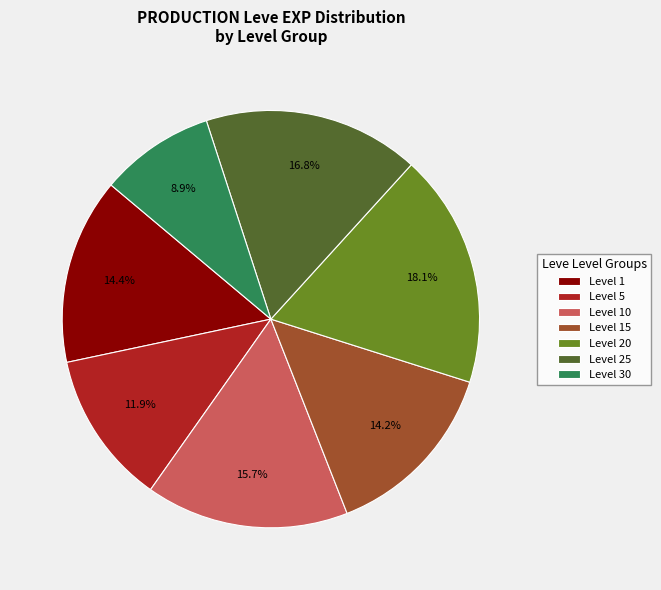

How many segments does this pie chart have?

7